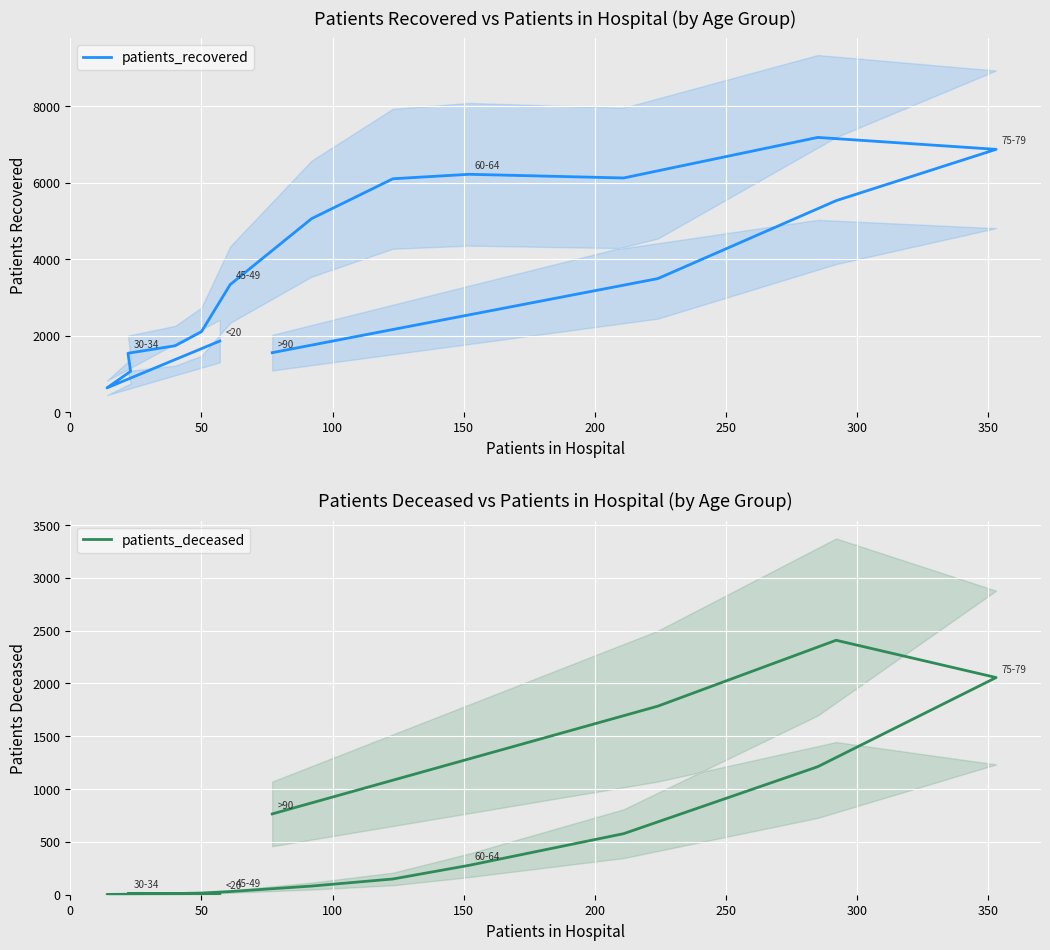

How many data points does each series have?

16